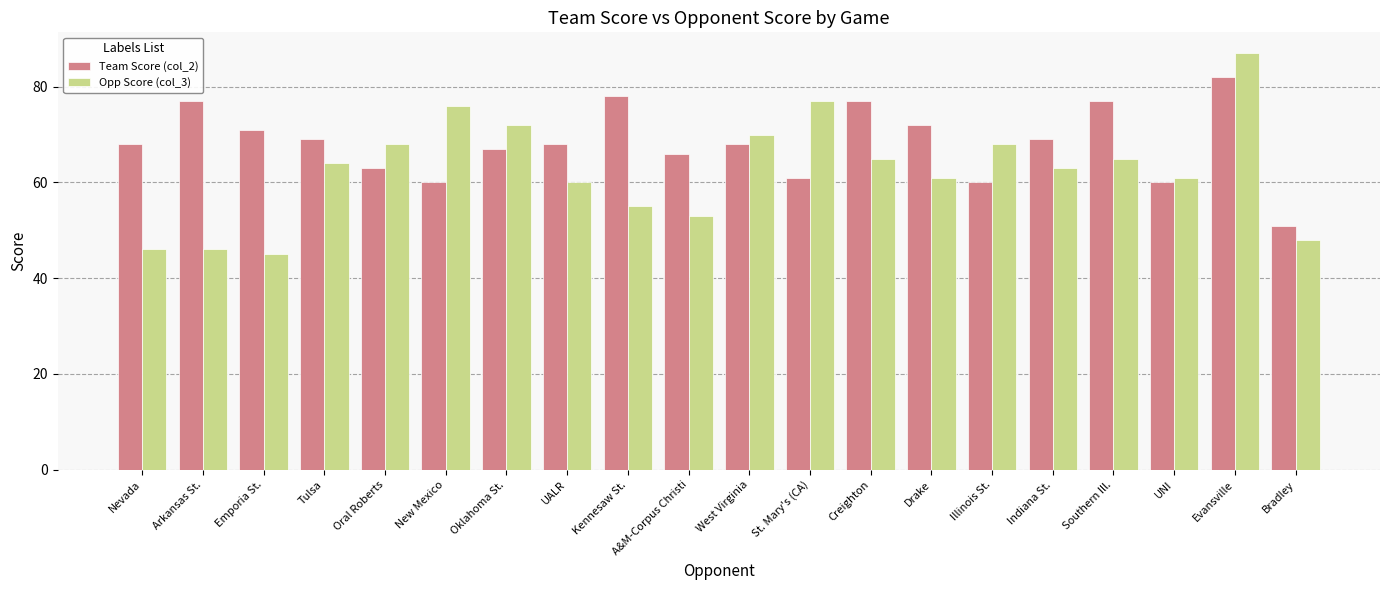

How many bars are there in each group?

2